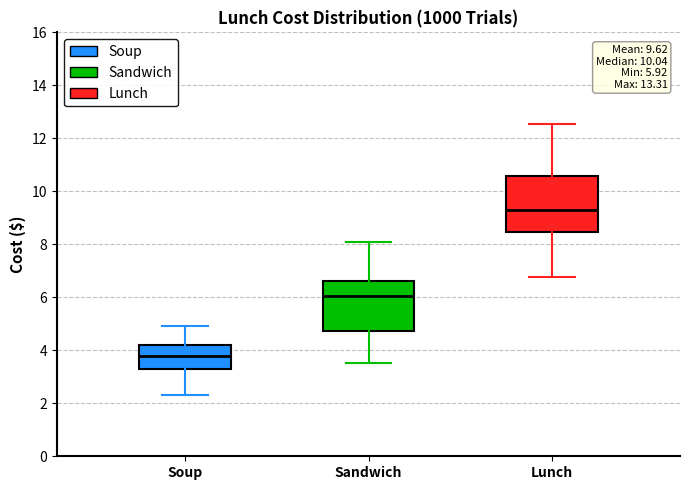

Which box has the lowest median line?

Soup